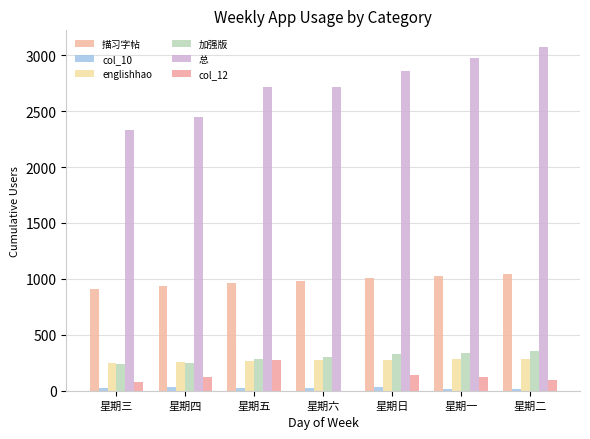

What is the value of the 总 bar at the 3rd from the left?

2719